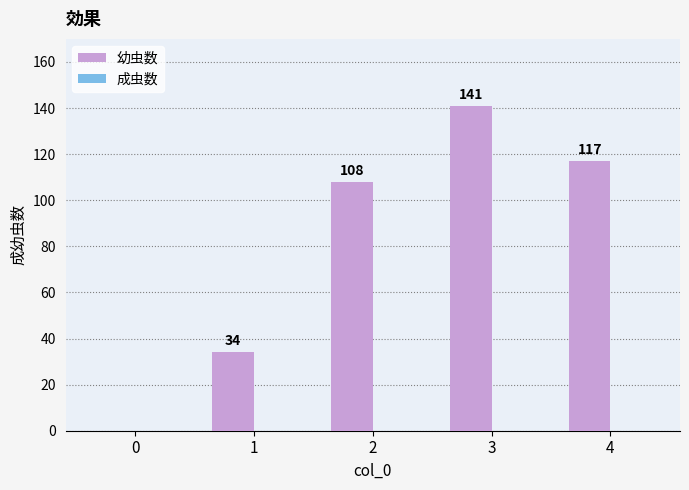

What is the maximum value shown in the chart?

141